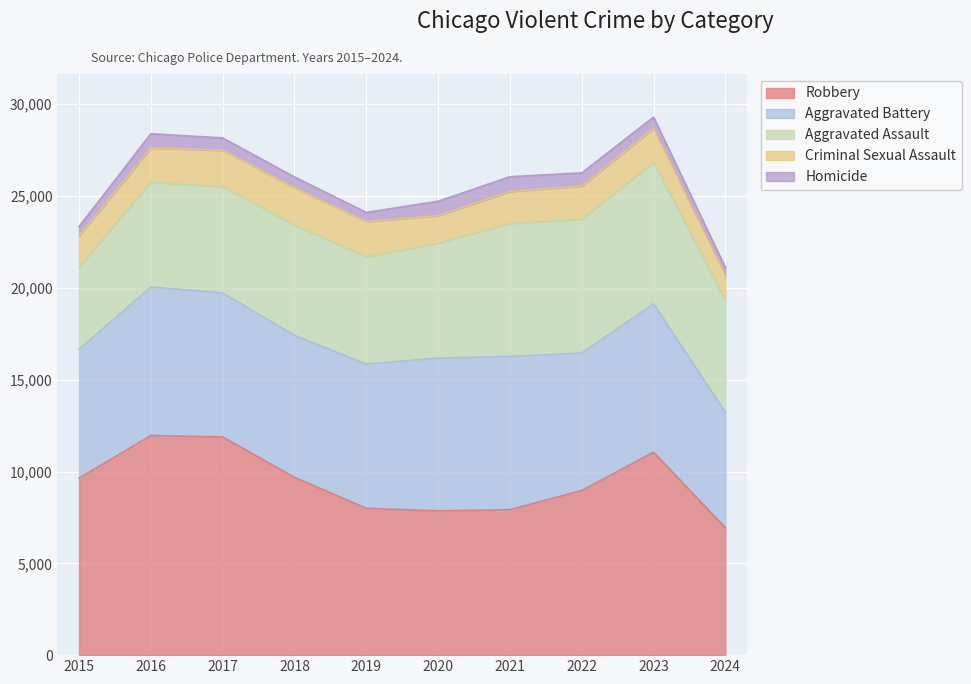

The Aggravated Assault series shows 9227 at 2017. True or false?

False